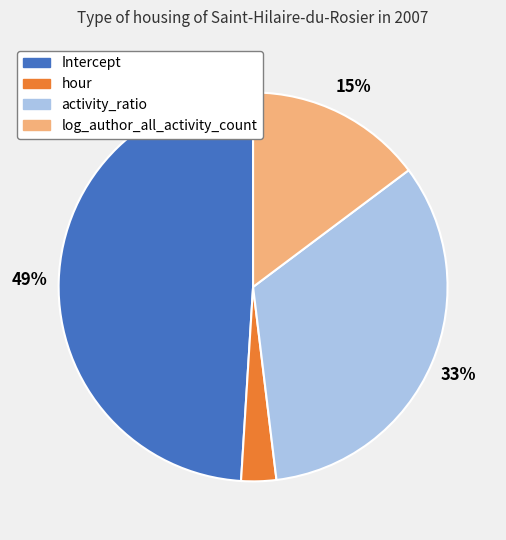

Rank the categories by value from highest to lowest.

Intercept, activity_ratio, log_author_all_activity_count, hour